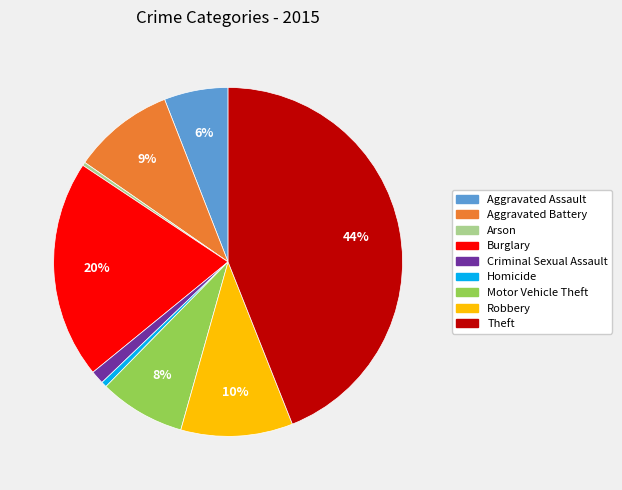

How many slices are in this pie chart?

9